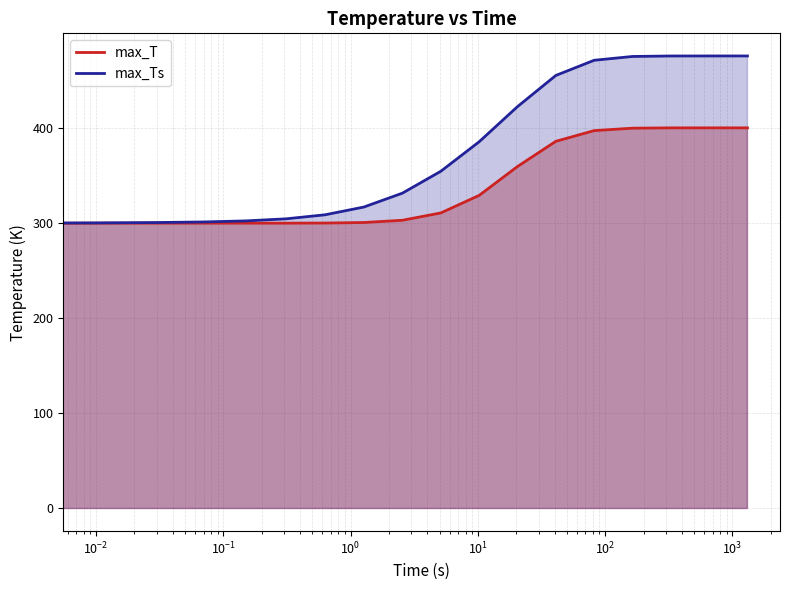

What is the sum of the max_Ts values at 10.23 and 0.03?

686.3